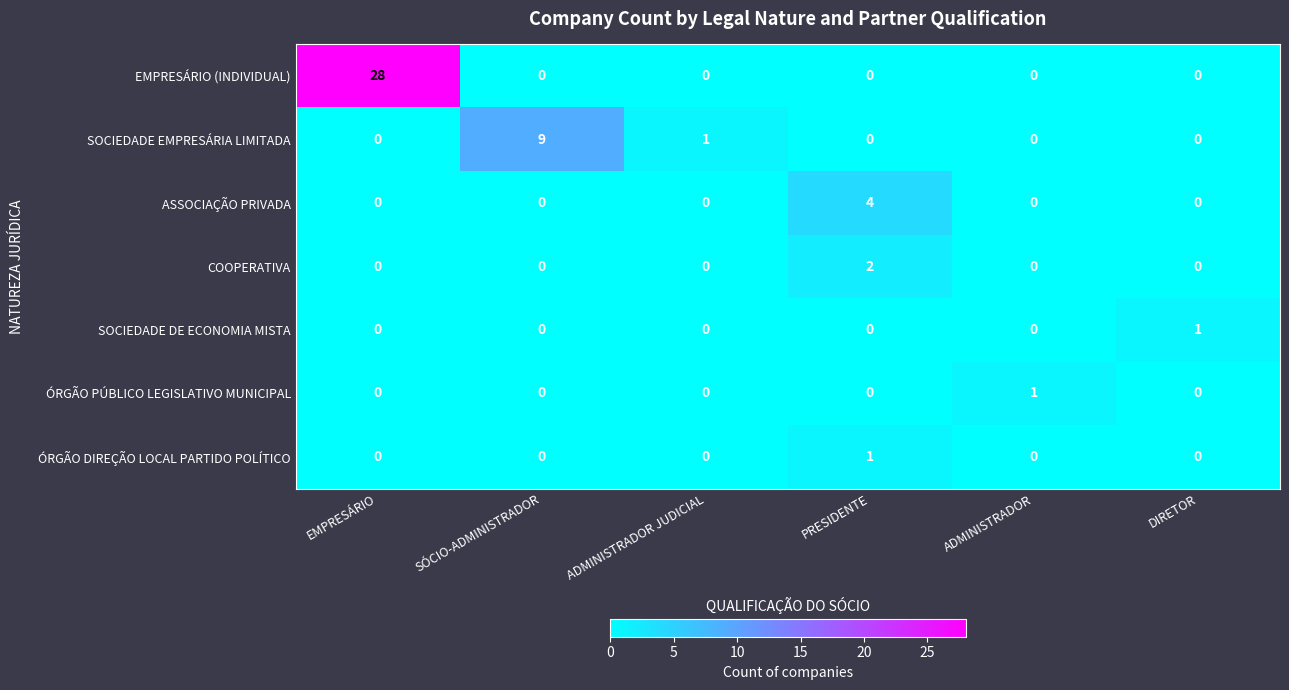

How many values in COOPERATIVA are above zero?

1